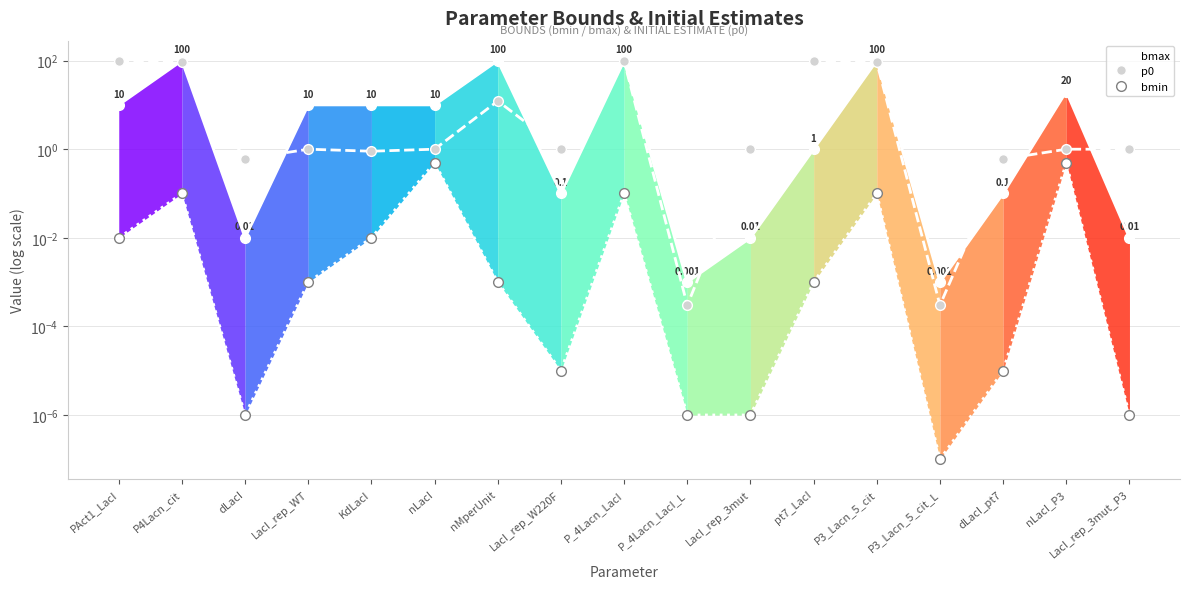

How many series are shown in this chart?

3